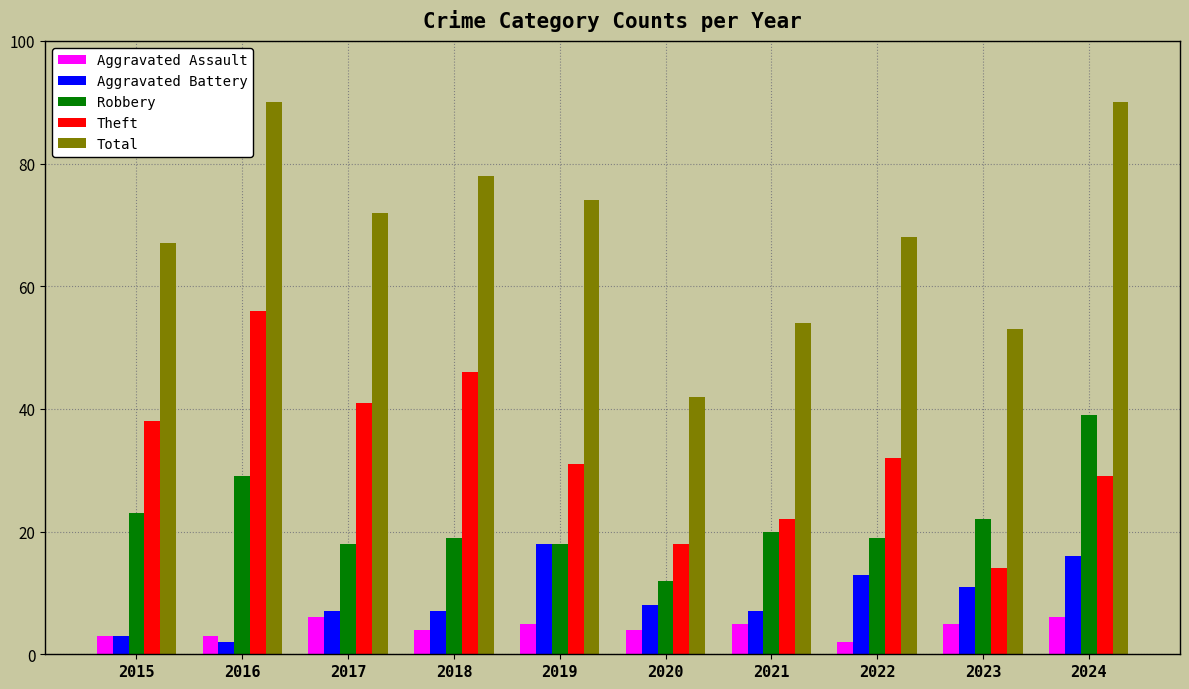

At which label does Aggravated Assault first exceed 5?

2017